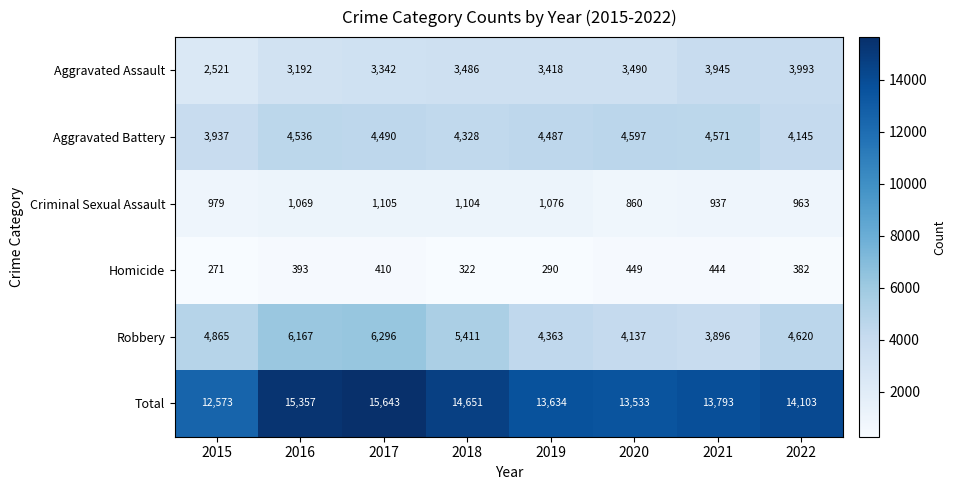

Which series has the widest spread of values?

Total